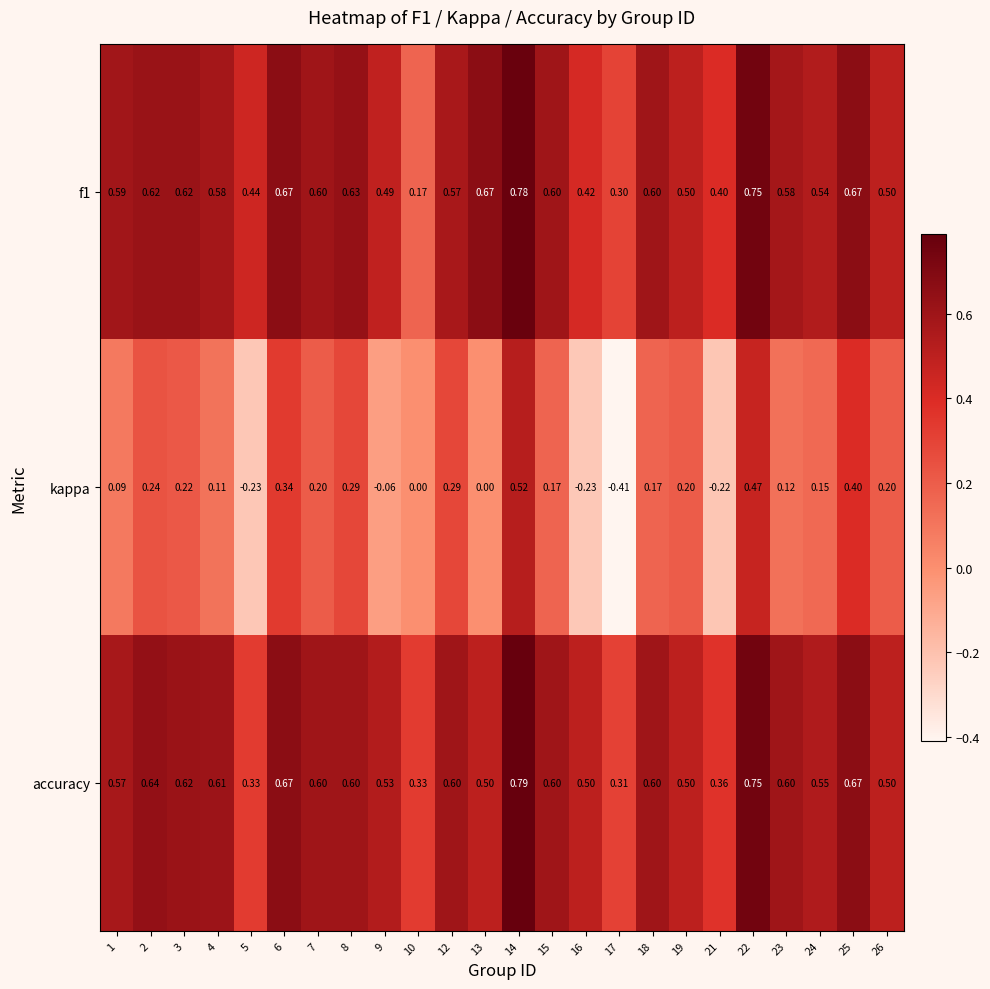

Which series has the largest total across all categories?

accuracy